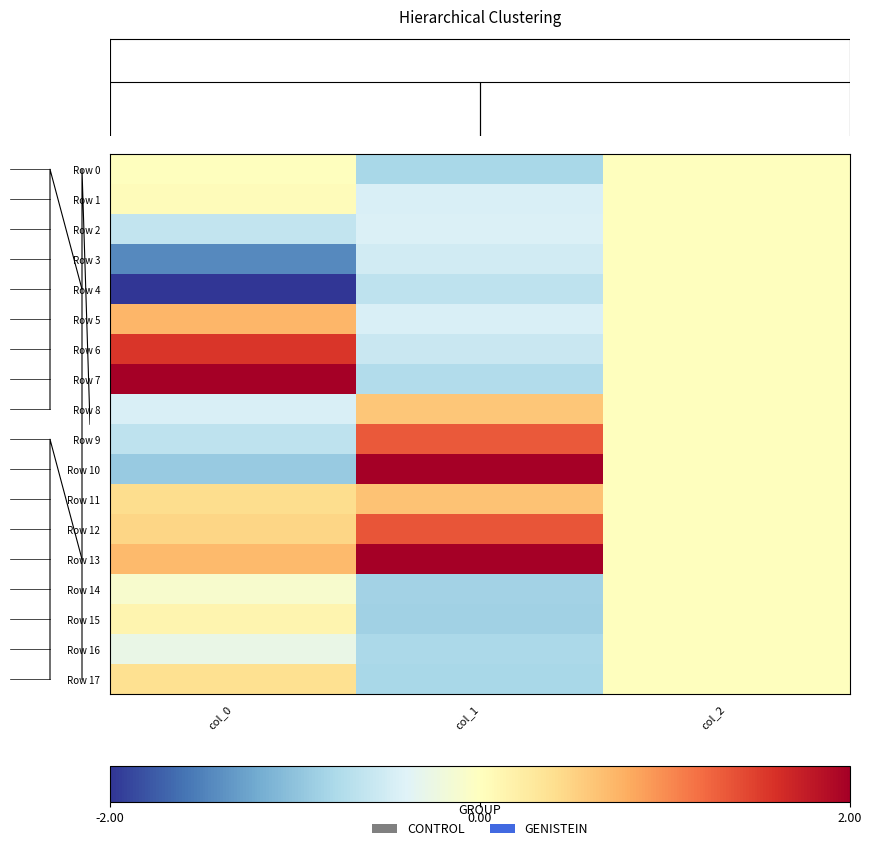

What is the smallest value displayed?

-2.0